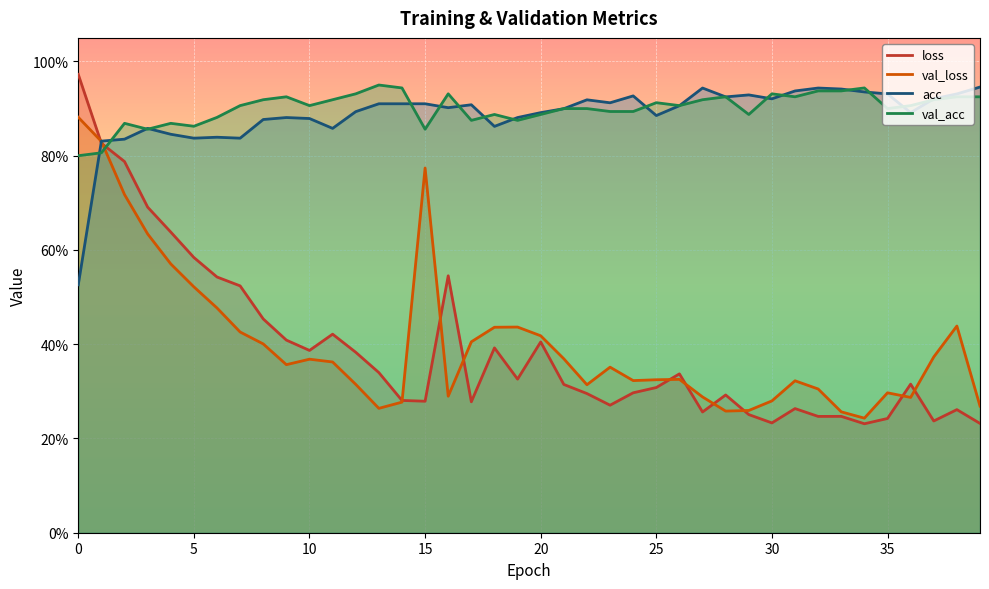

Is it true that loss equals 0.1 at 31?

False